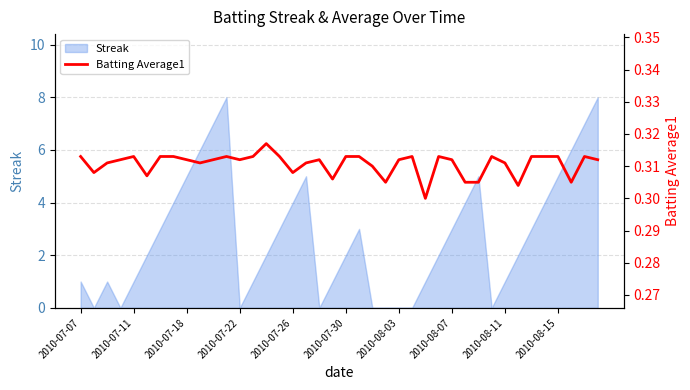

What value does the data have at 29?

0.3